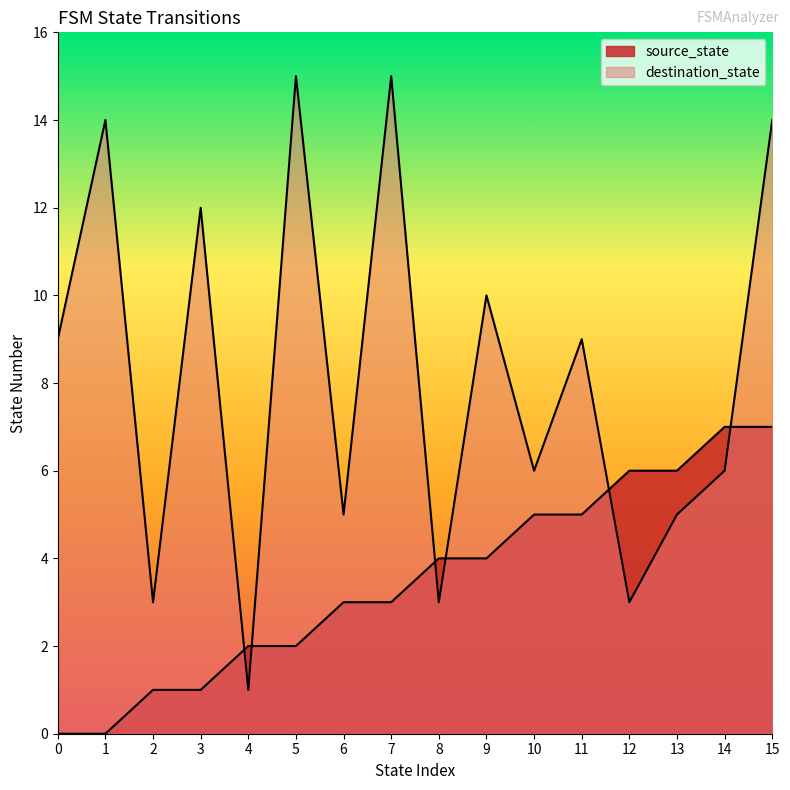

At which label does destination_state reach its minimum?

4